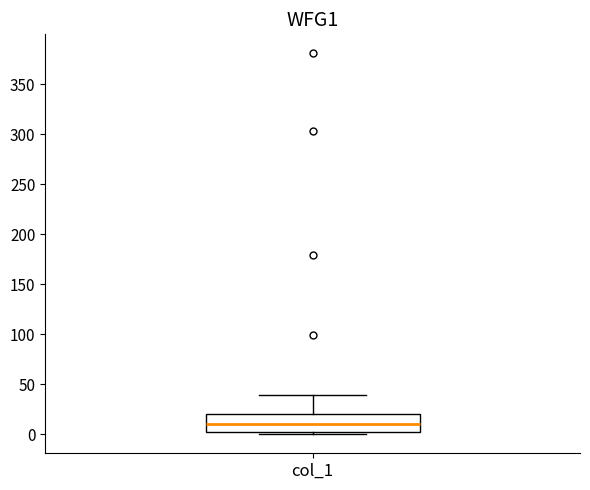

Where is the upper edge of the box for col_1 on the y-axis? The values are not printed on the chart, so give them approximately, as read against the axis.

20